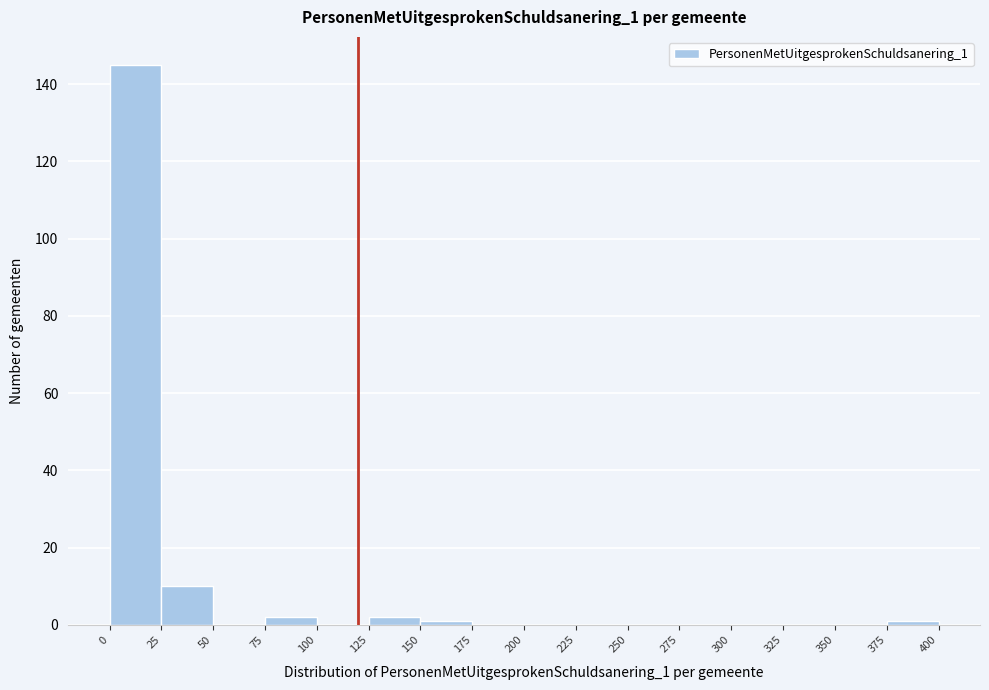

Reading left to right, transcribe this chart: for each bar, give the range it covers on the x-axis and its height. The values are not printed on the chart, so give them approximately, as read against the axis.

0 to 25: 146
25 to 50: 10
50 to 75: 0
75 to 100: 2
100 to 125: 0
125 to 150: 2
150 to 175: under 2
175 to 200: 0
200 to 225: 0
225 to 250: 0
250 to 275: 0
275 to 300: 0
300 to 325: 0
325 to 350: 0
350 to 375: 0
375 to 400: under 2